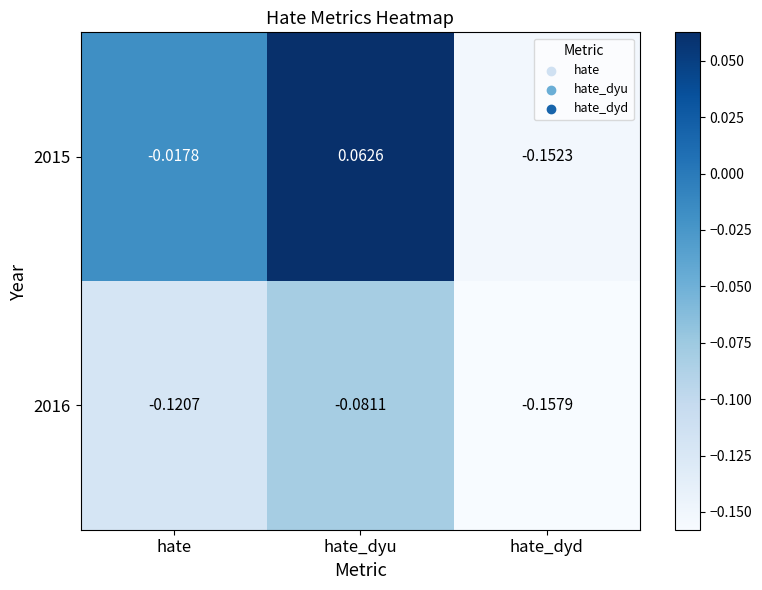

Which series has the largest total across all categories?

2015